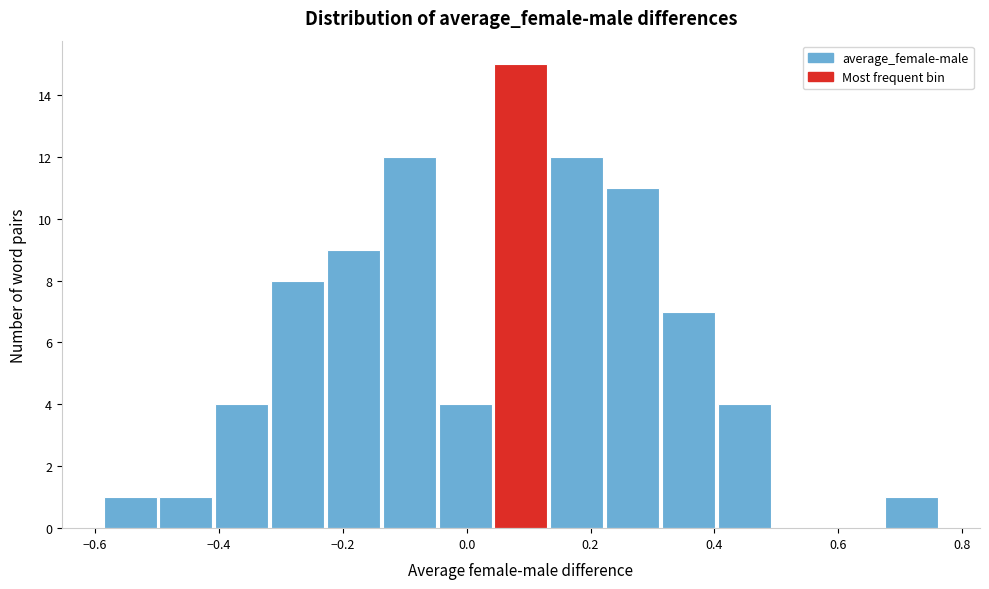

What is the height of the bar covering -0.04 to 0.04 on the x-axis? Neither the bar edges nor the heights are printed on the chart, so give them approximately, as read against the axes.

4